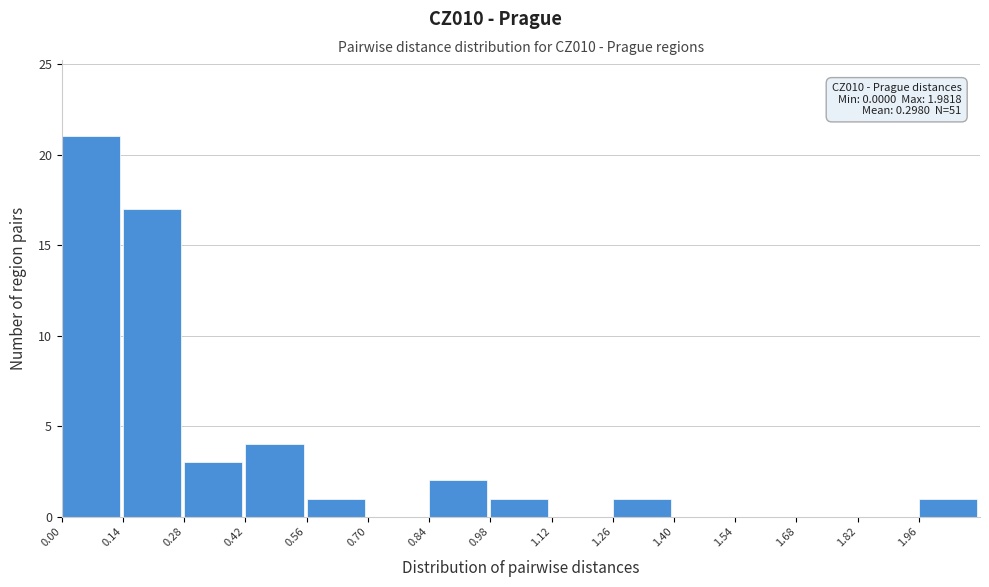

Which range on the x-axis has the tallest bar?

0.00 to 0.14